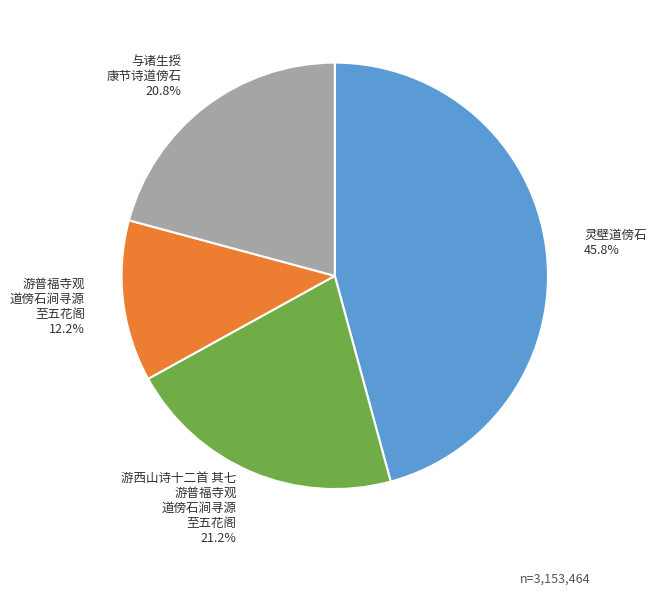

What is the largest slice in the pie chart?

灵壁道傍石